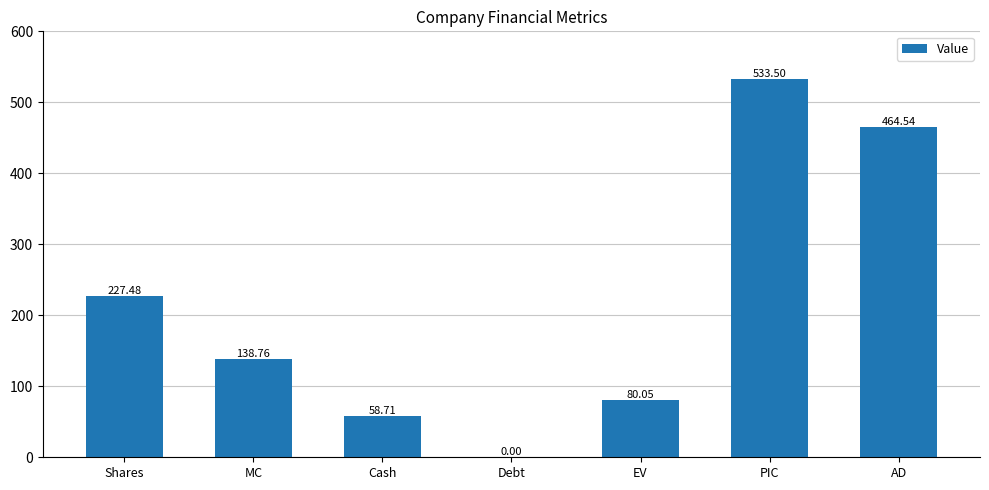

True or false: the data shows 80.1 at EV.

True